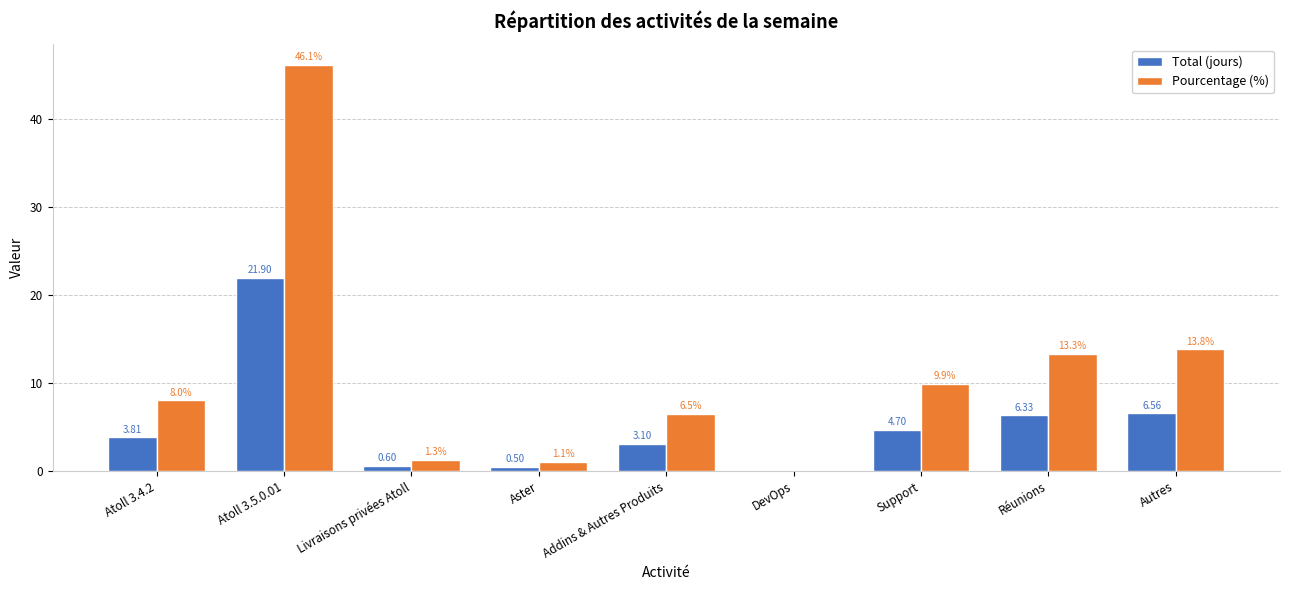

What is the sum of the Total (jours) values at Aster and DevOps?

0.5